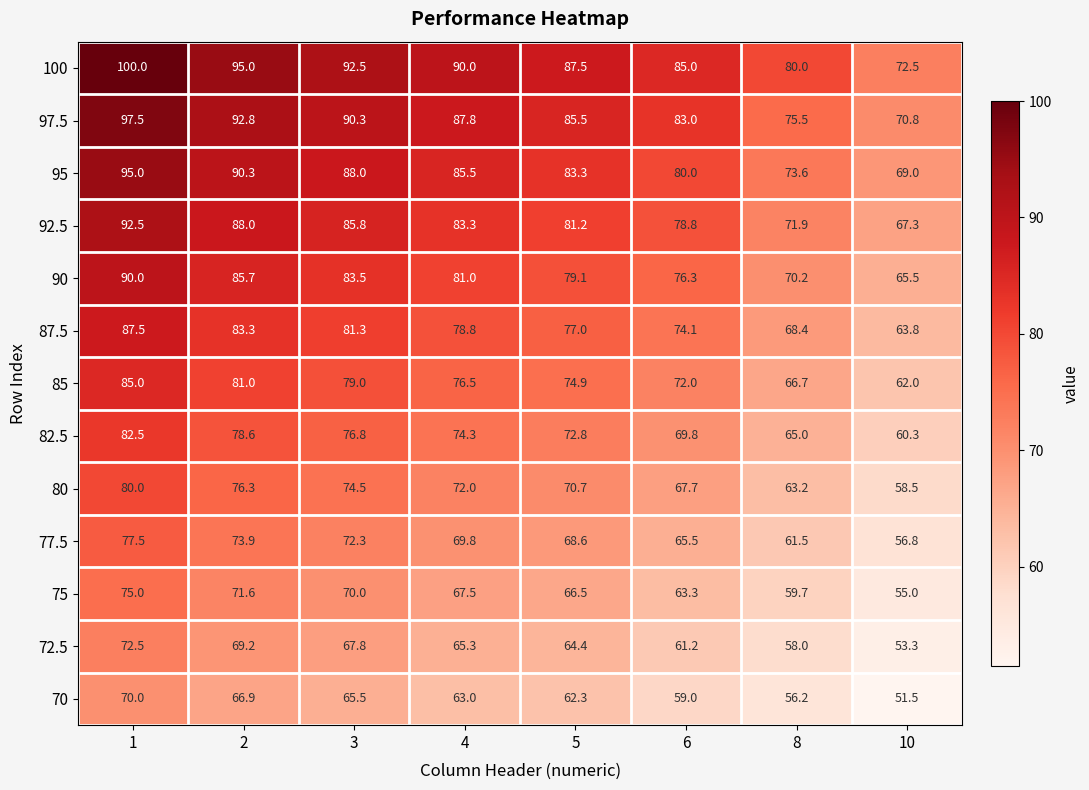

Which series has the largest total across all categories?

100